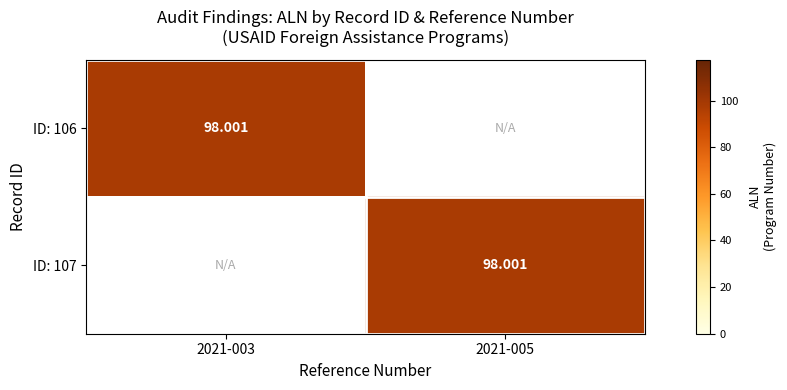

At how many categories does at least one series exceed 49?

2